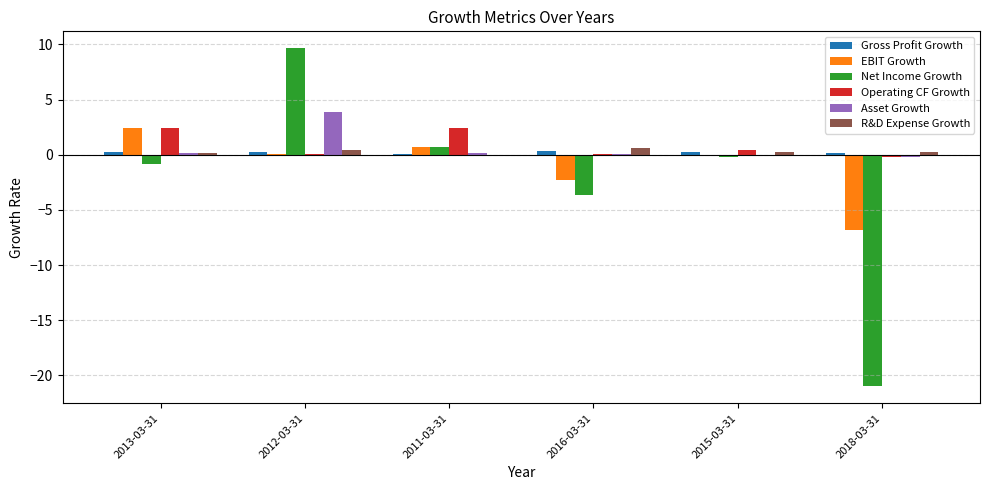

Which series has the widest spread of values?

Net Income Growth